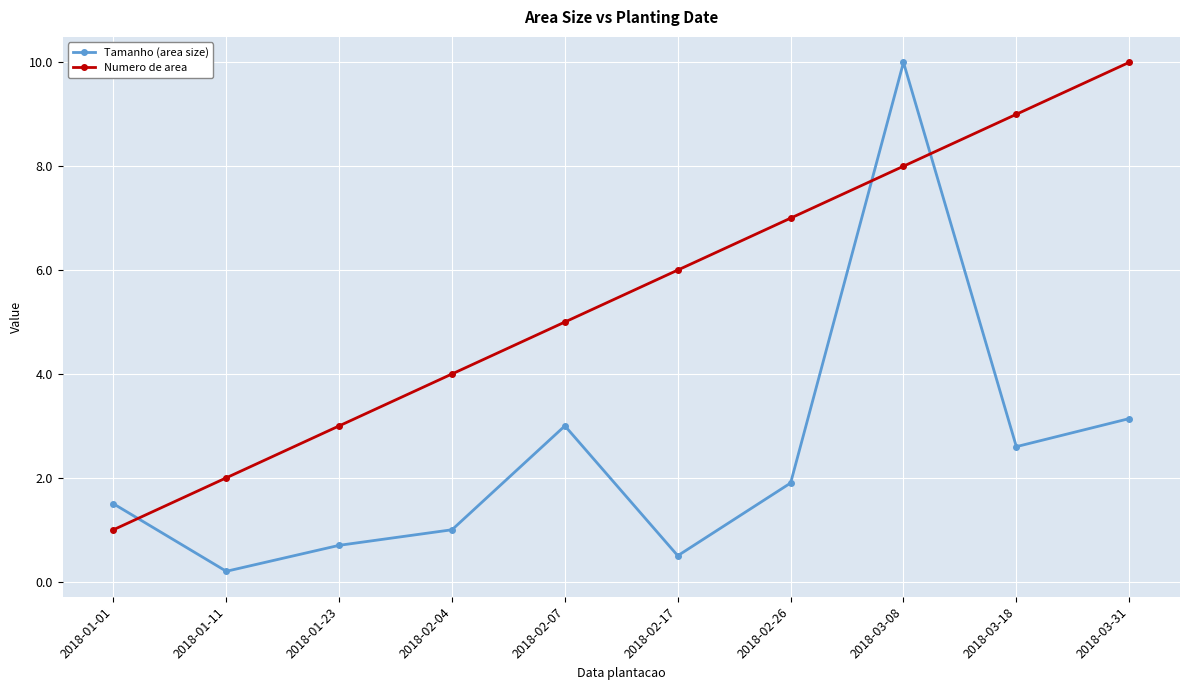

What is the value of the Tamanho (area size) point at the 6th from the left?

0.5